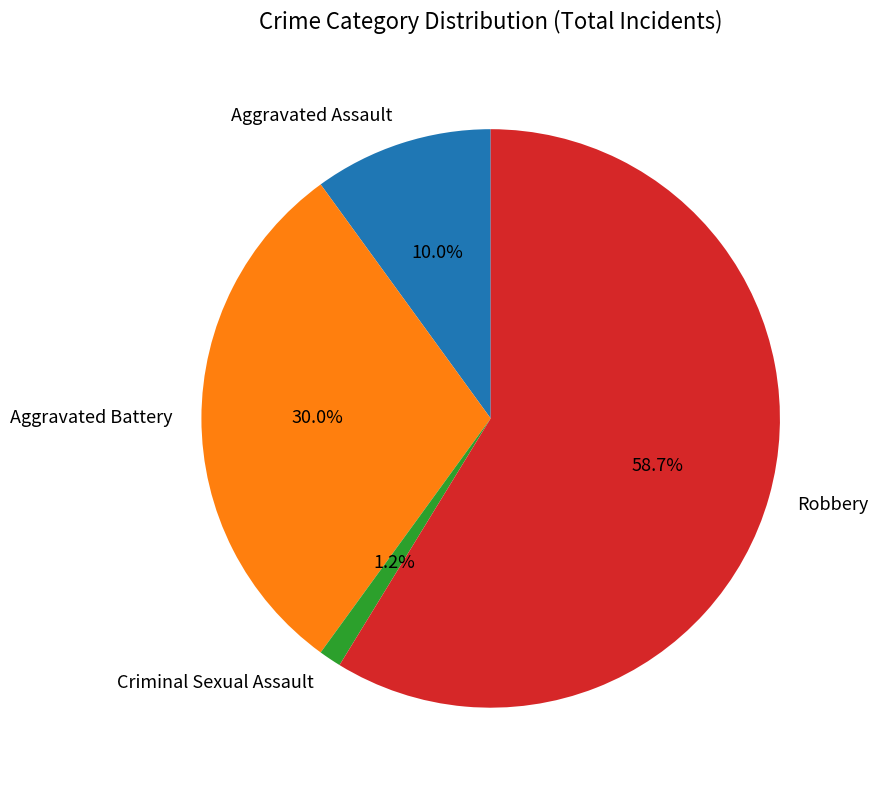

What percentage is the Aggravated Battery slice, to the nearest percent?

30%